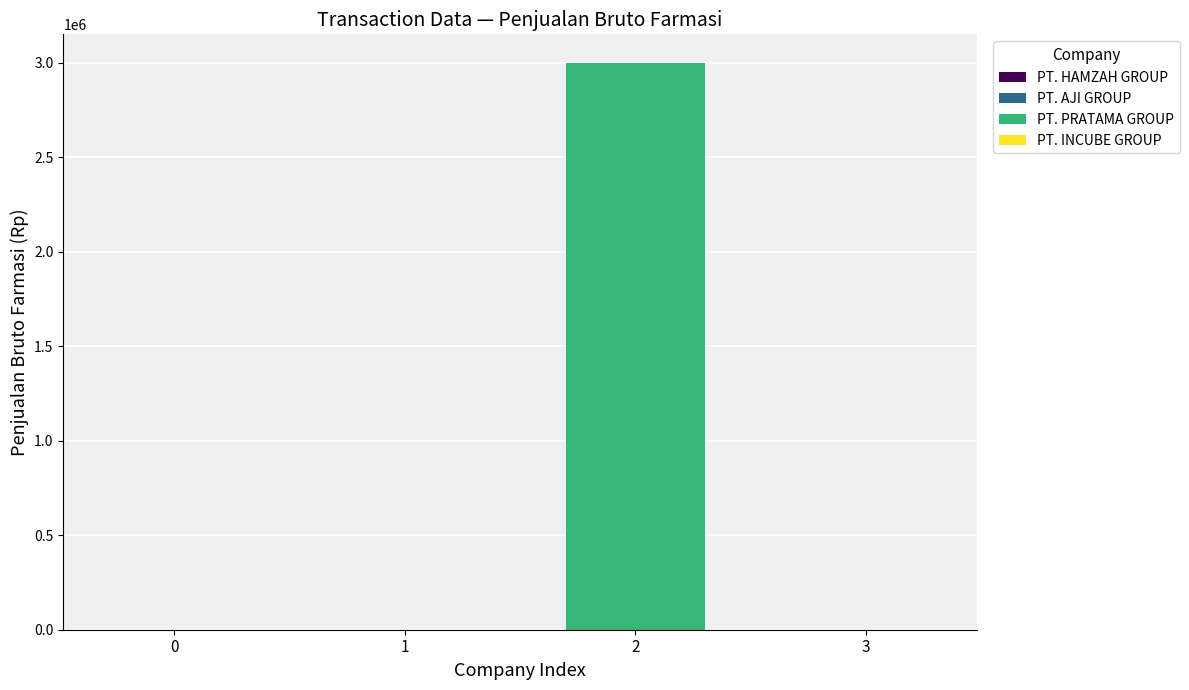

Between PT. PRATAMA GROUP and PT. AJI GROUP, which is larger?

PT. PRATAMA GROUP